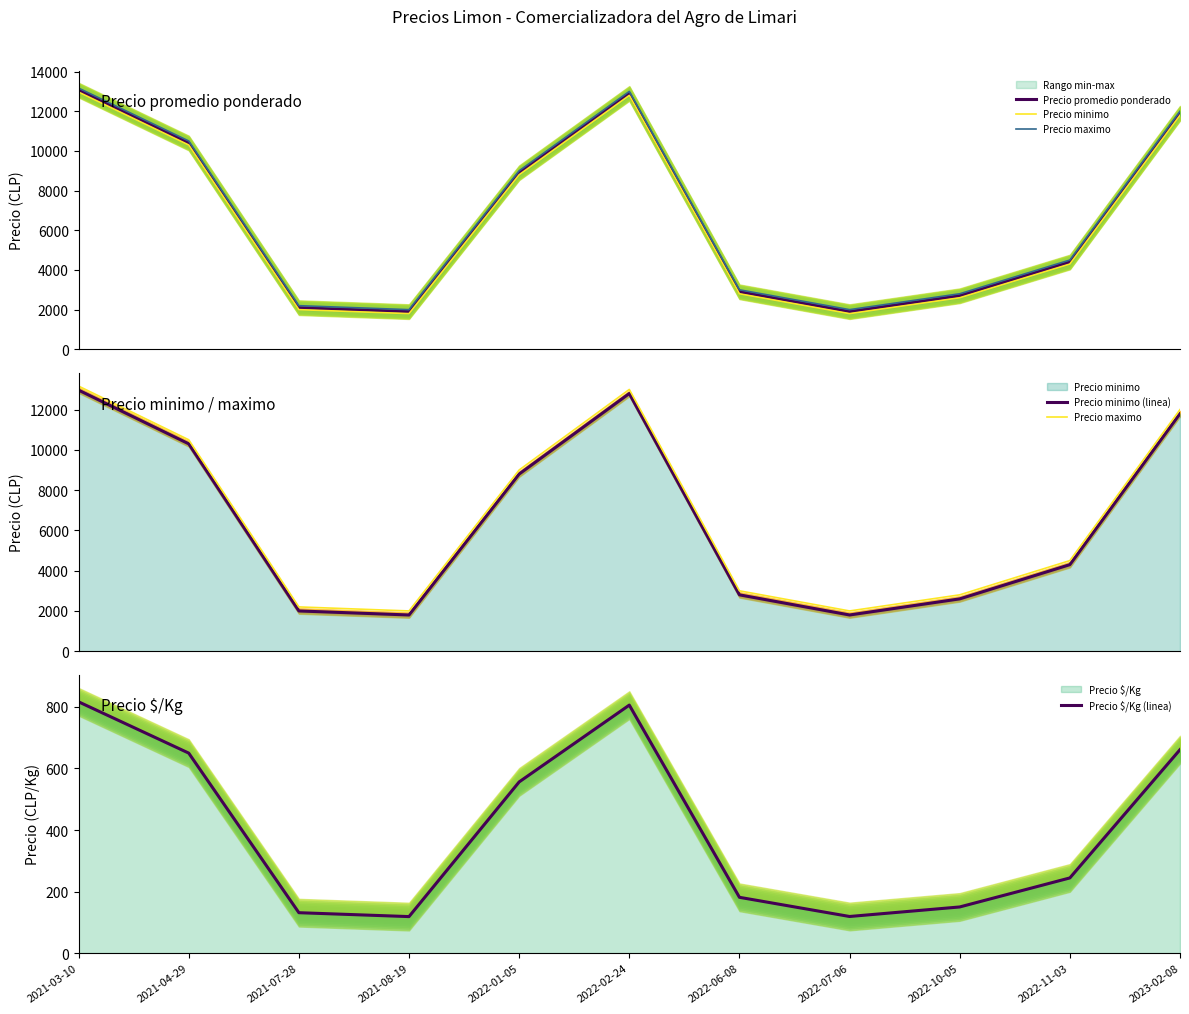

Count the number of categories in the chart.

11